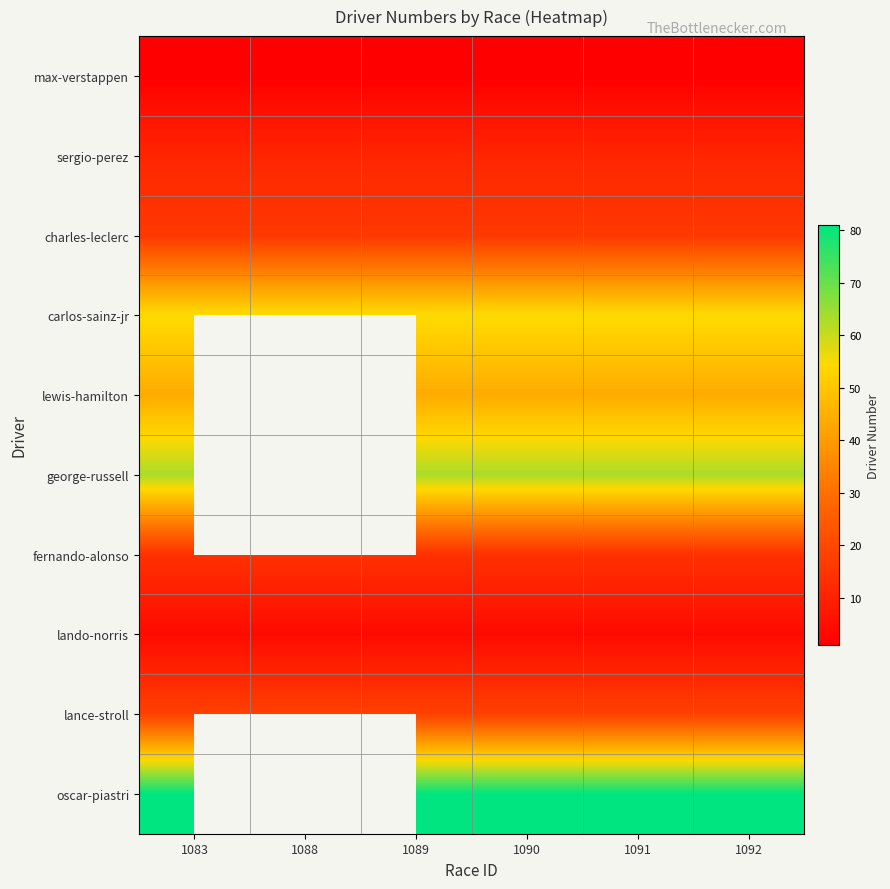

Is the value of lando-norris at 1091 greater than the value of max-verstappen at 1091?

Yes